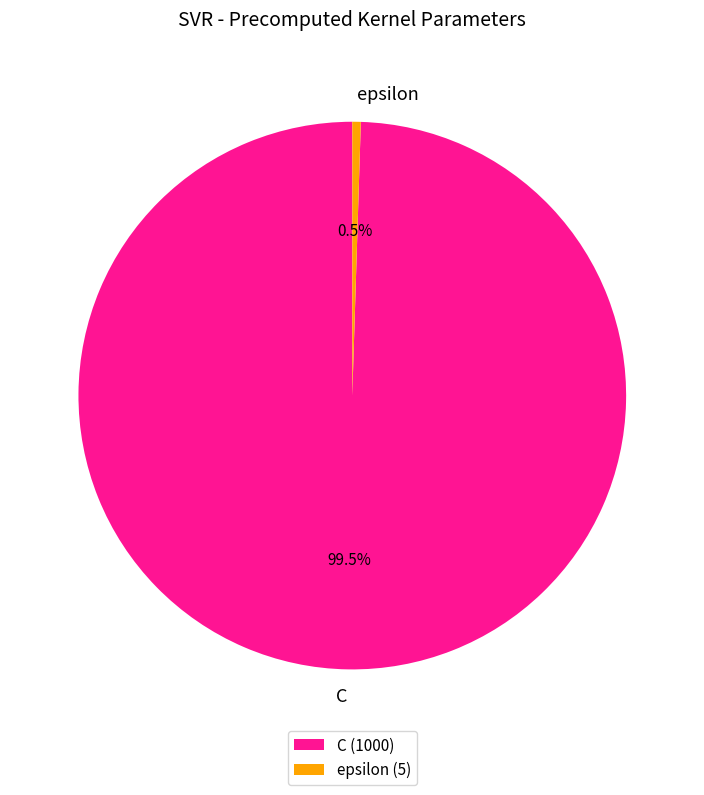

How many segments does this pie chart have?

2